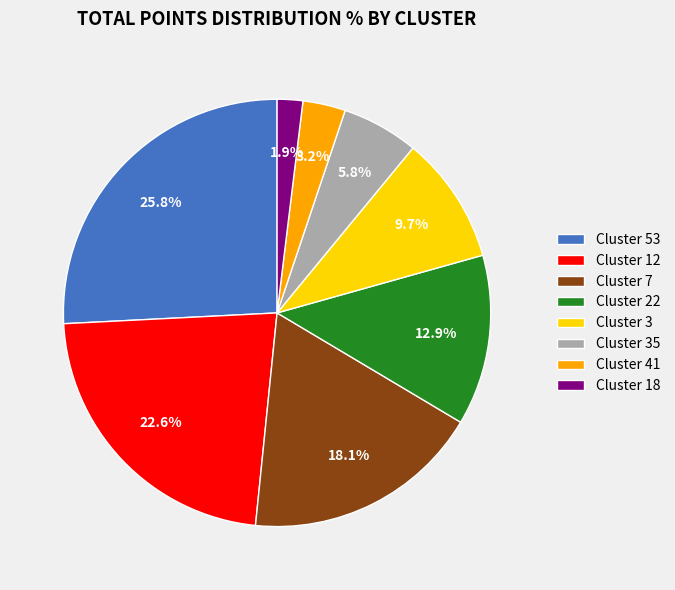

What portion of the pie excludes Cluster 3?

90.3%